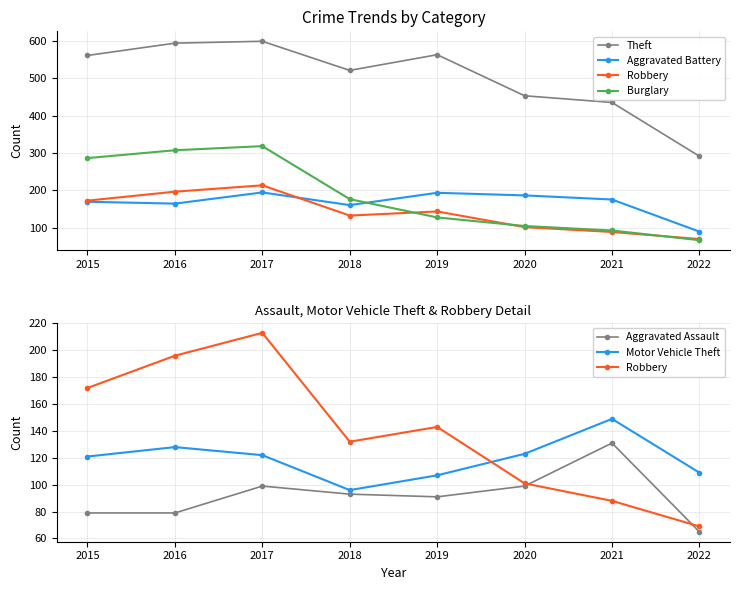

How many distinct data groups are displayed?

6